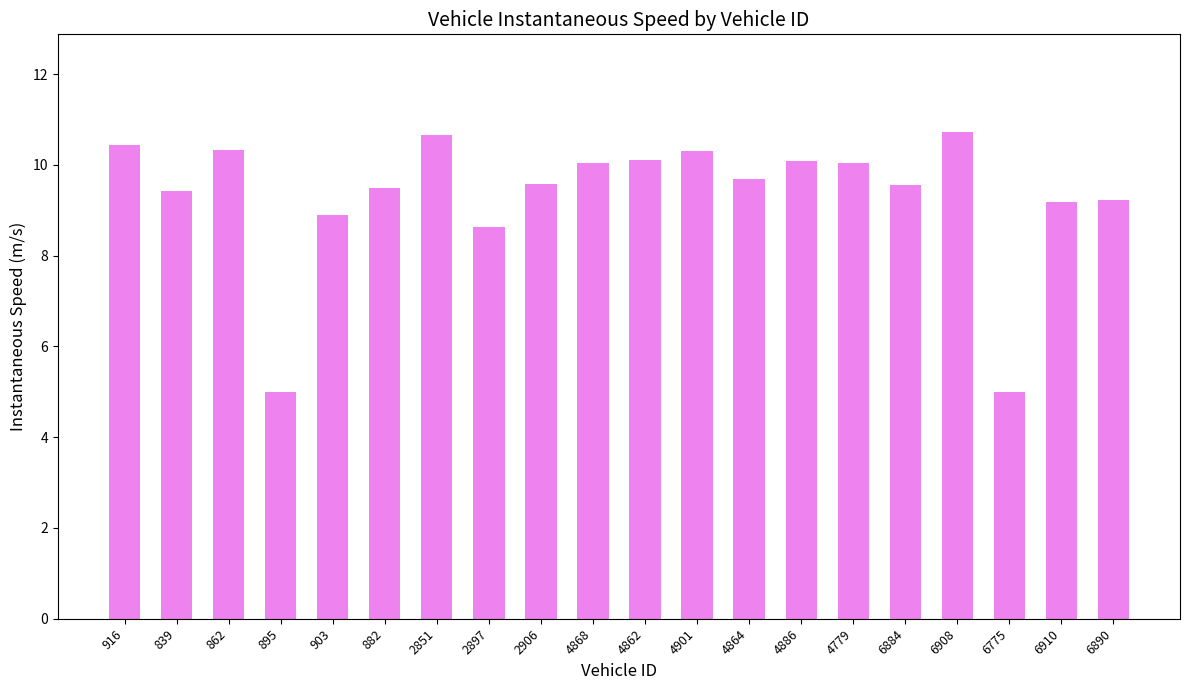

What is the change in value from 916 to 895?

-5.4